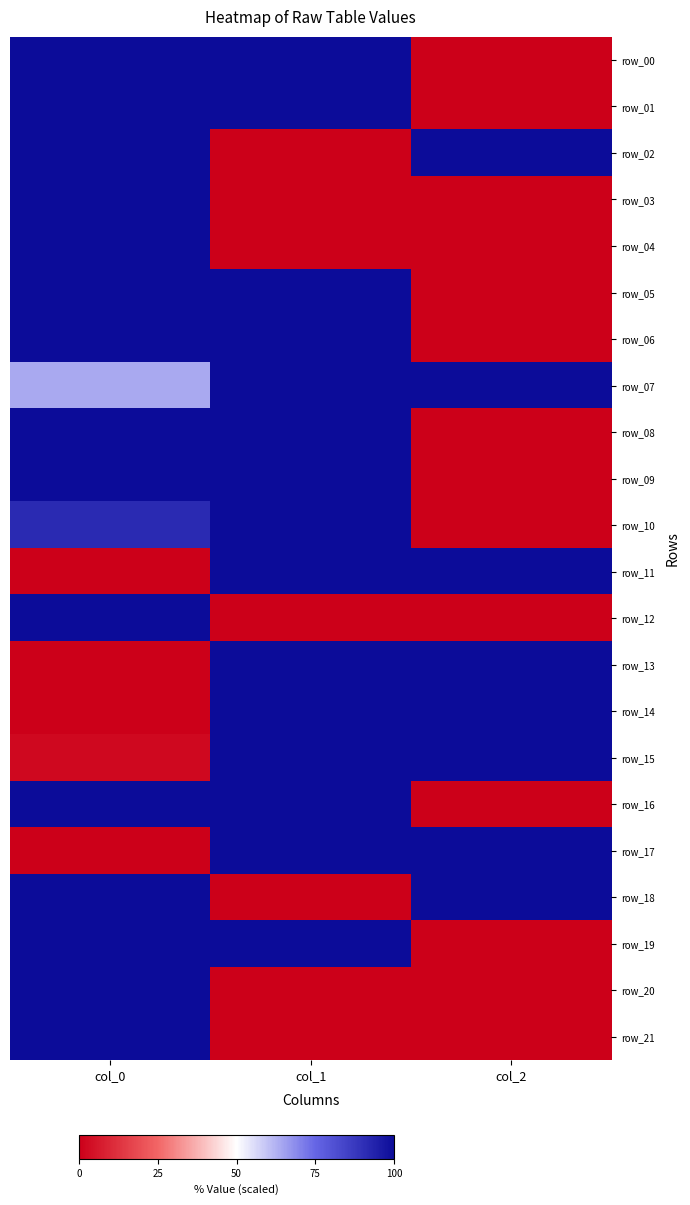

What is the spread (max minus min) of values at col_0?

100.0